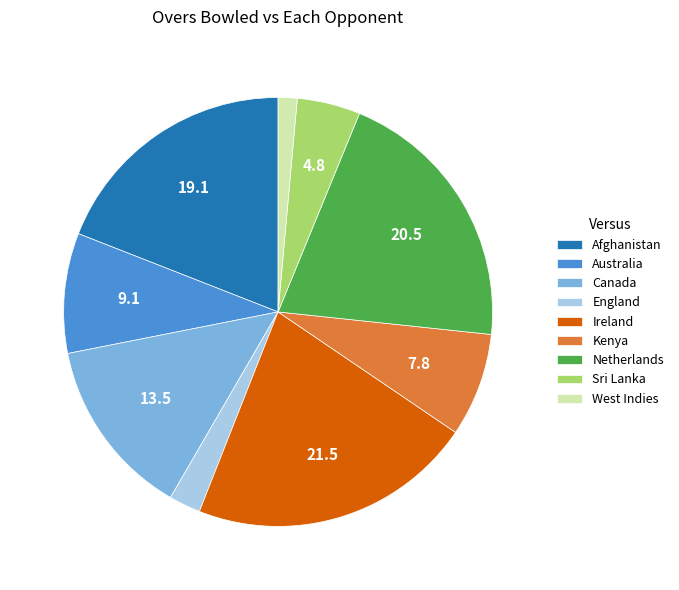

What is the largest slice in the pie chart?

Ireland